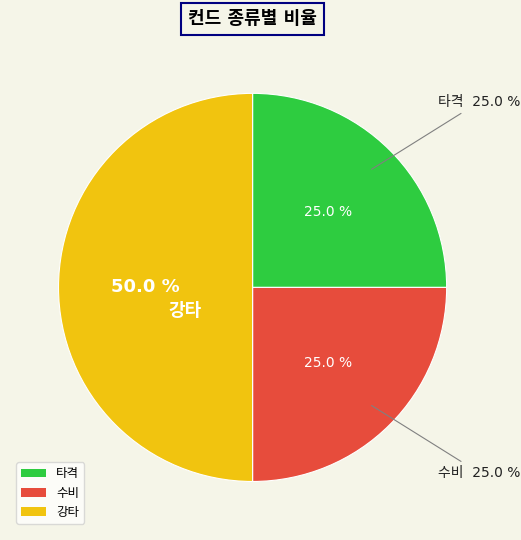

Which category has the smallest portion of the pie?

타격